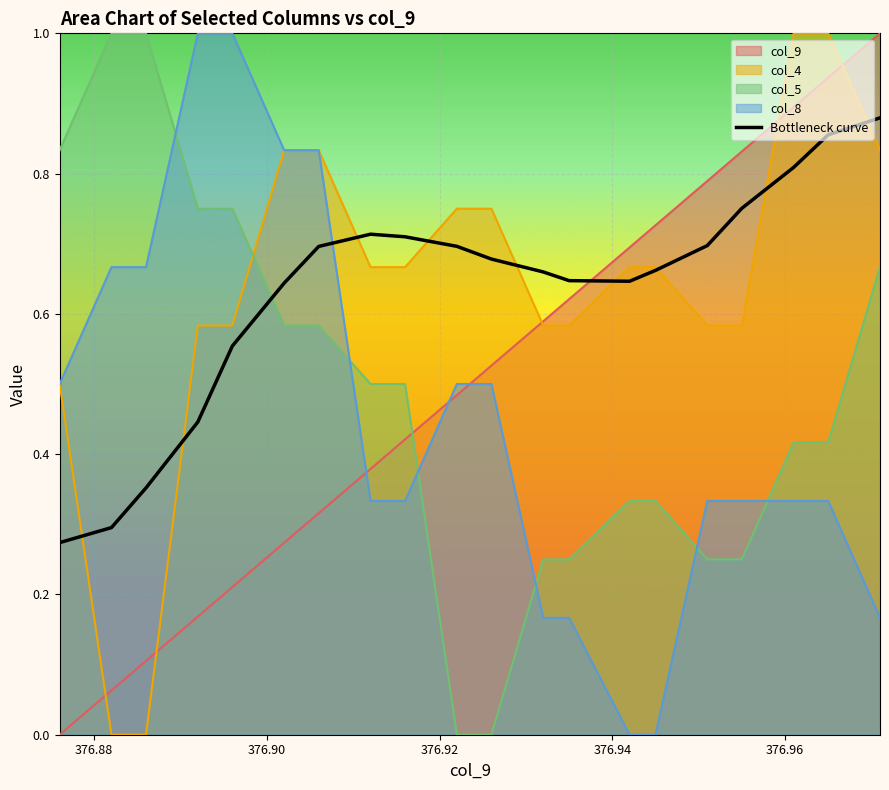

Reading right to left, extract all data points from this chart.

0.9	0.9	0.8	0.8	0.7	0.7	0.6	0.6	0.7	0.7	0.7	0.7	0.7	0.7	0.6	0.6	0.4	0.4	0.3	0.3